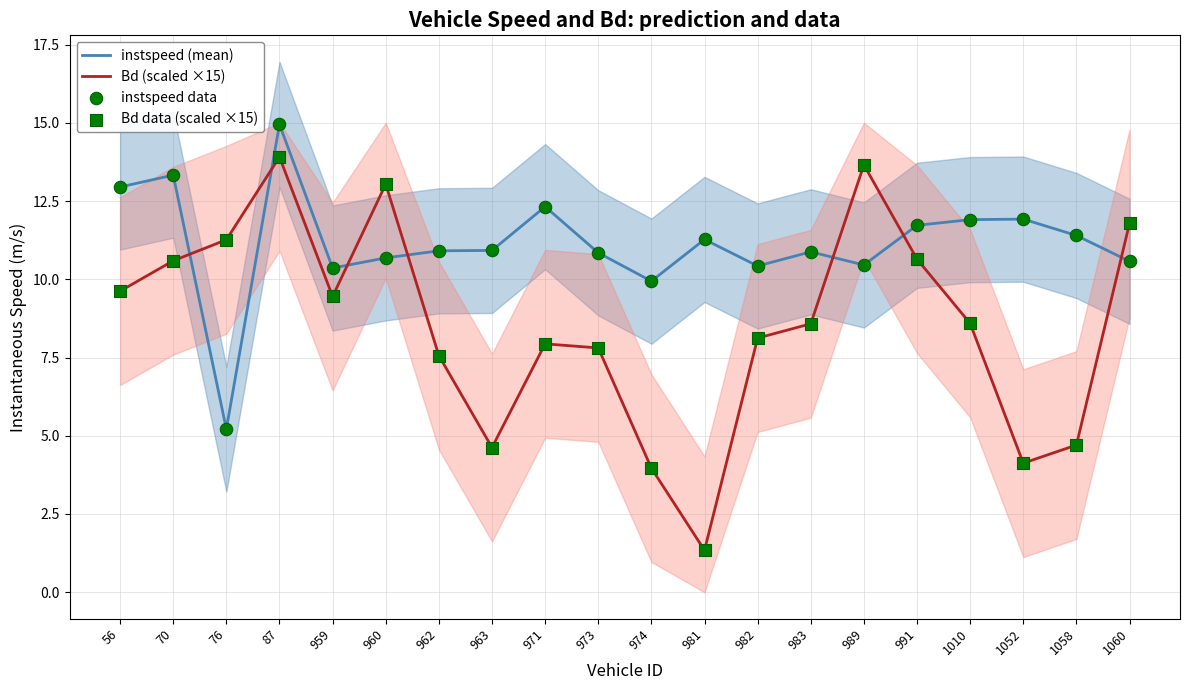

What is the total value across all series at 991?

44.7